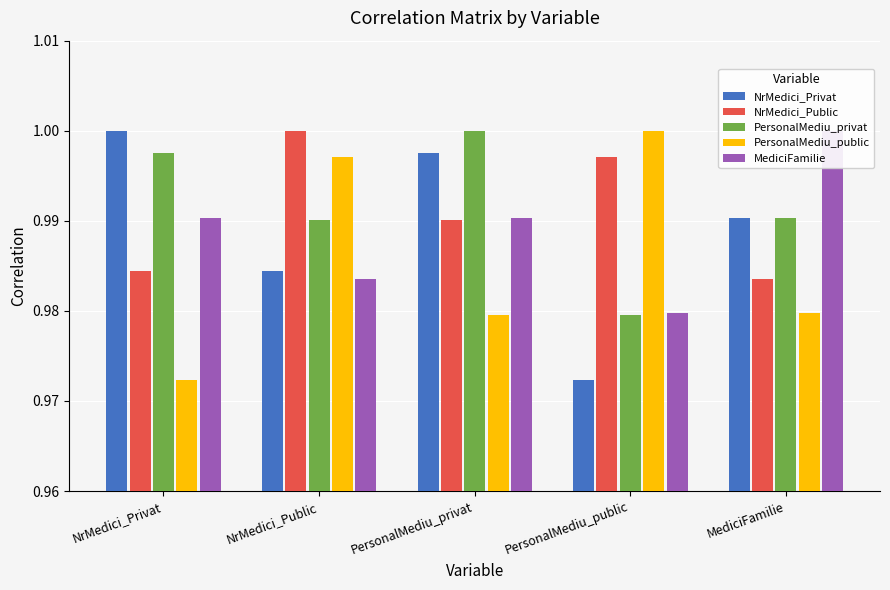

Which series changed the most between NrMedici_Privat and PersonalMediu_public?

PersonalMediu_public